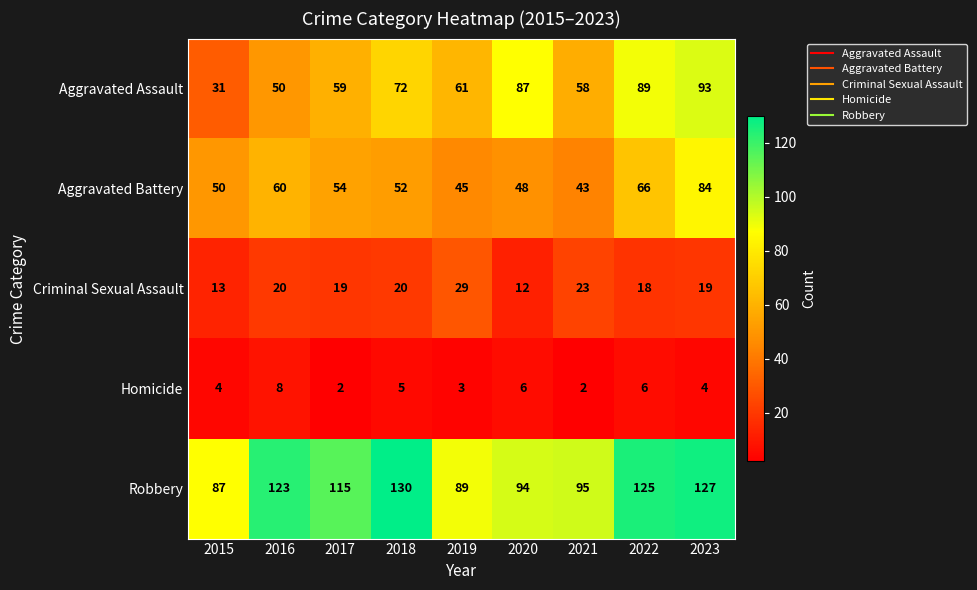

What is the smallest value displayed?

2